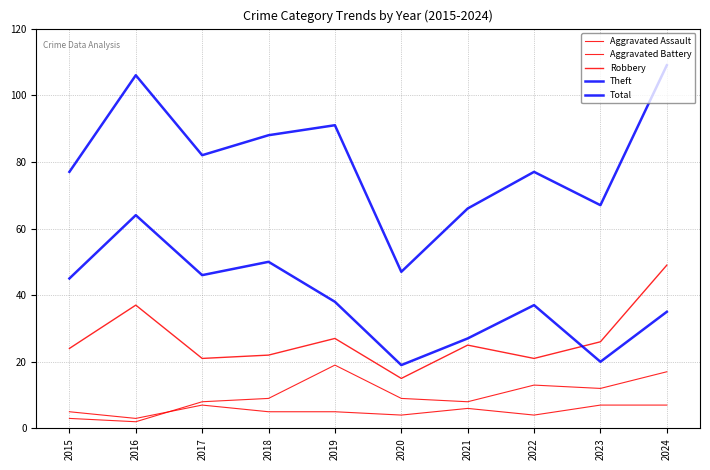

Does the chart display data point markers on the line(s)?

No